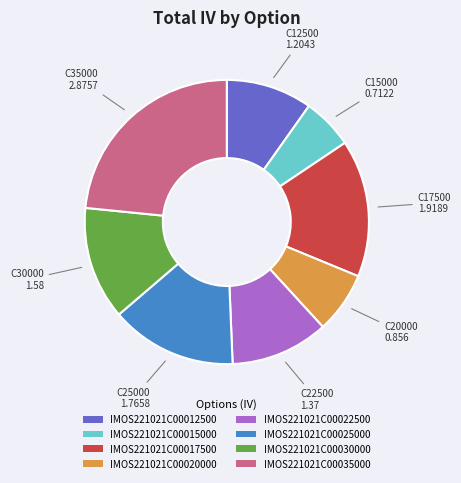

Does IMOS221021C00017500 account for over 50% of the chart?

No